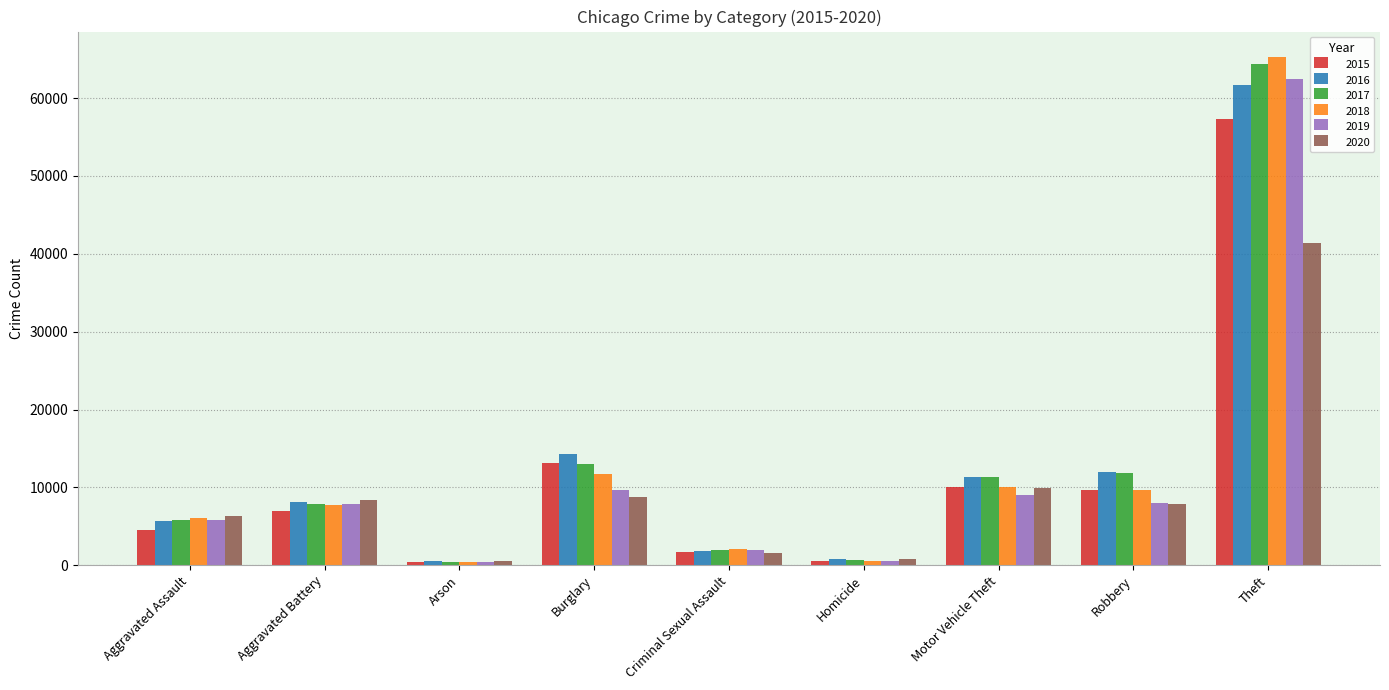

The 2020 series shows 9956 at Theft. True or false?

False